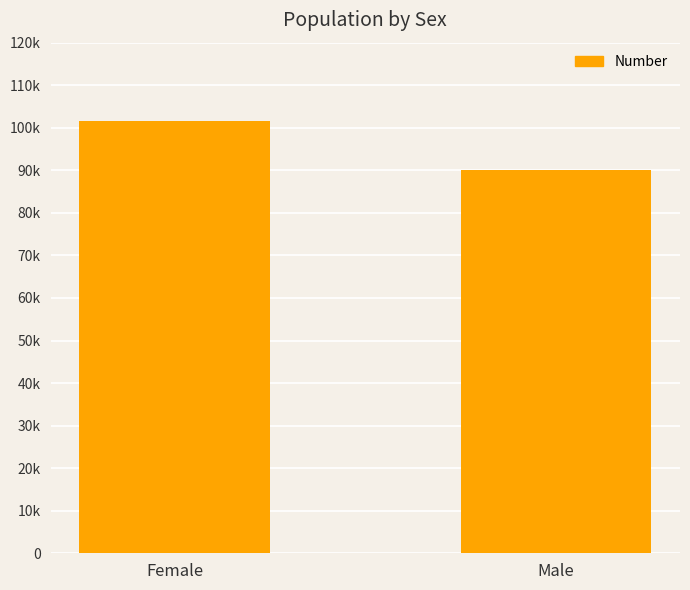

What is the label of the 2nd bar from the left?

Male